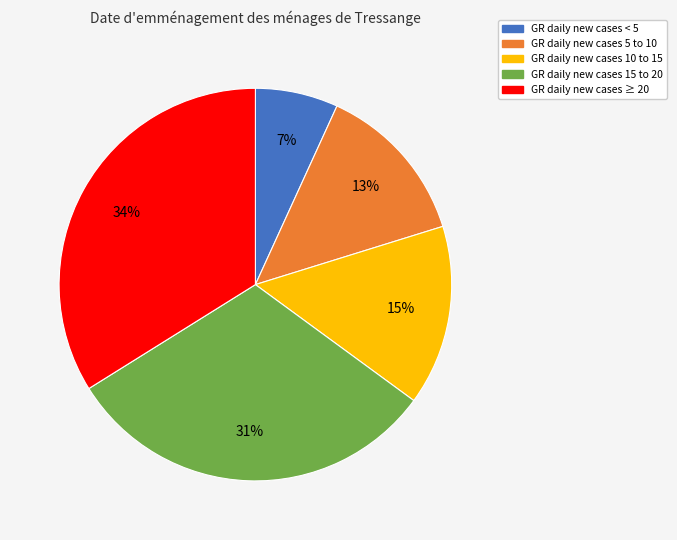

Is there a majority slice in this chart?

No